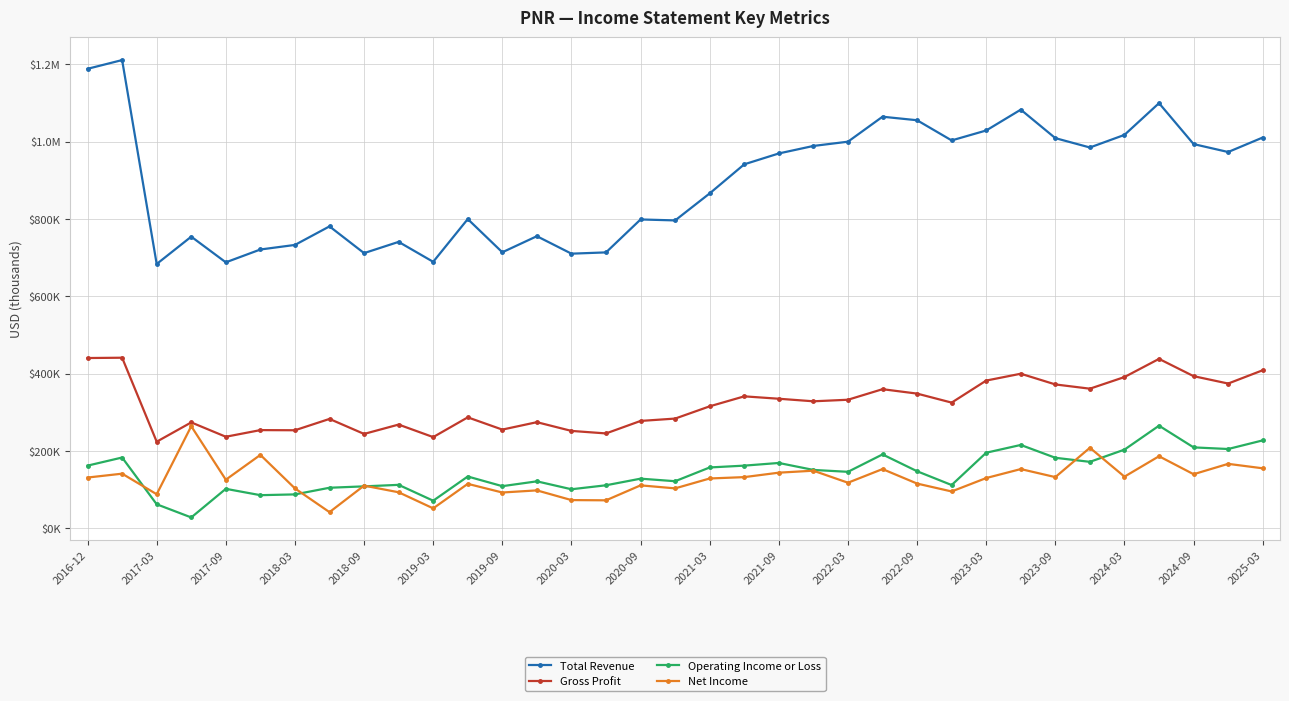

What are all the series names shown in the legend?

Total Revenue, Gross Profit, Operating Income or Loss, Net Income